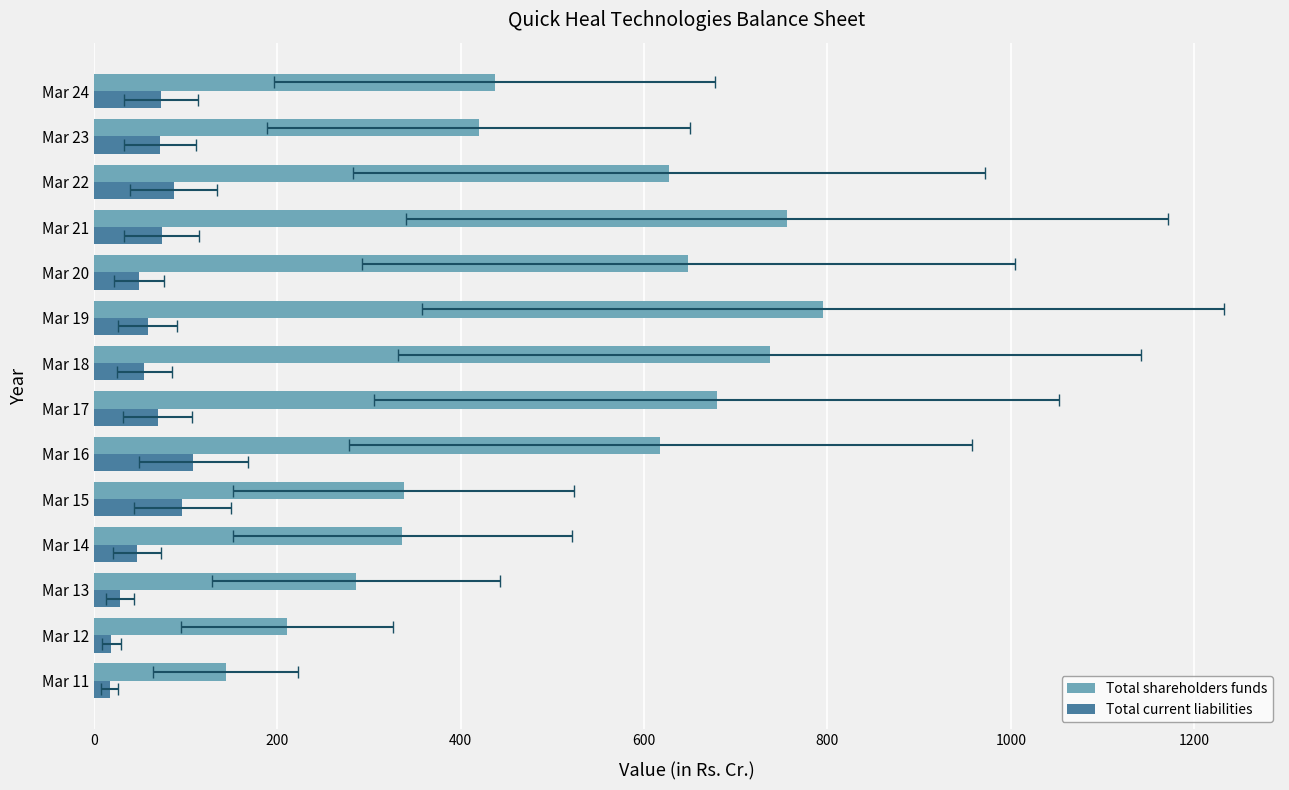

How many groups of bars are there?

14